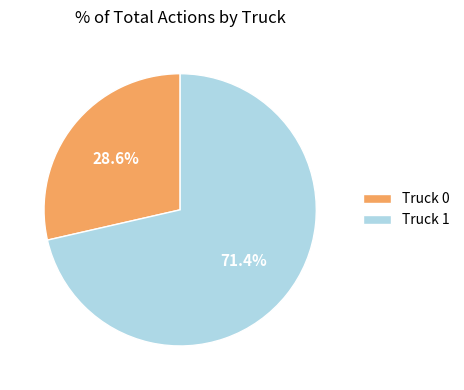

What is the ratio of the value at Truck 1 to the value at Truck 0?

2.5